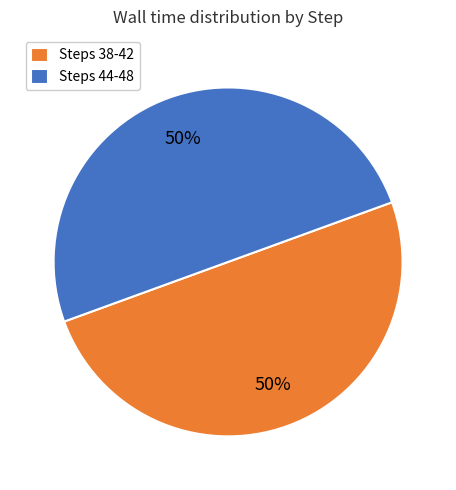

What is the ratio of the value at Steps 44-48 to the value at Steps 38-42?

1.0